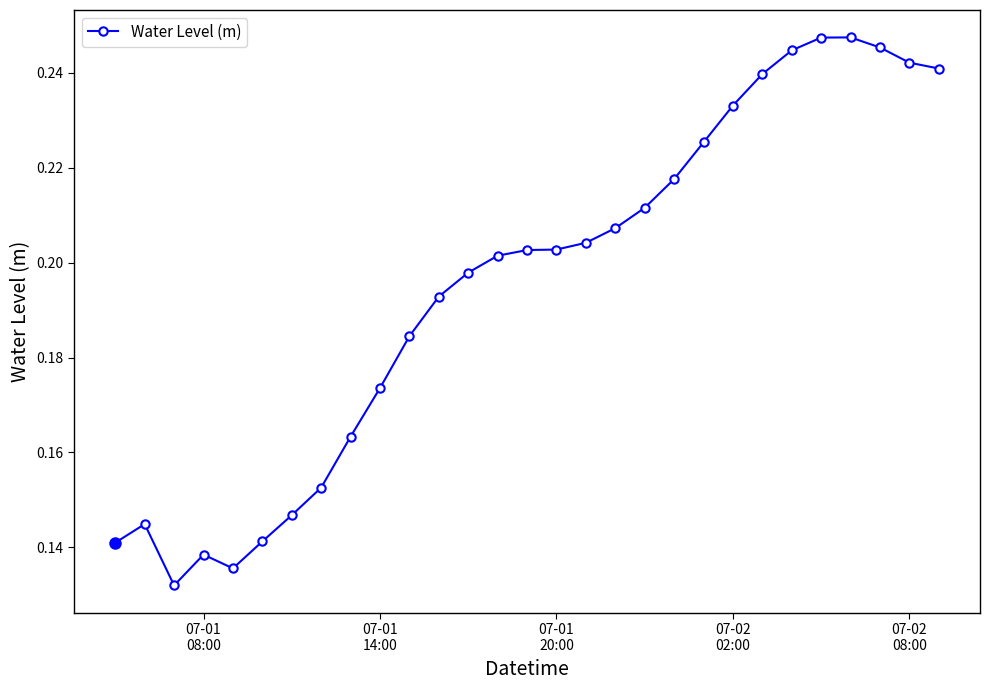

True or false: there are more than 2 points higher than both neighbors.

True